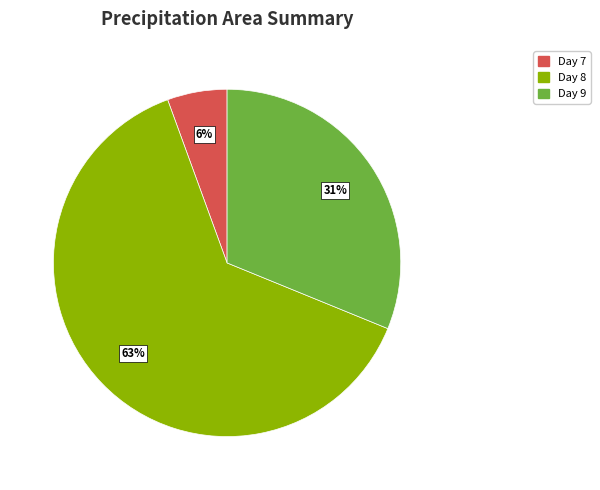

To the nearest percent, what is the average slice percentage?

33%